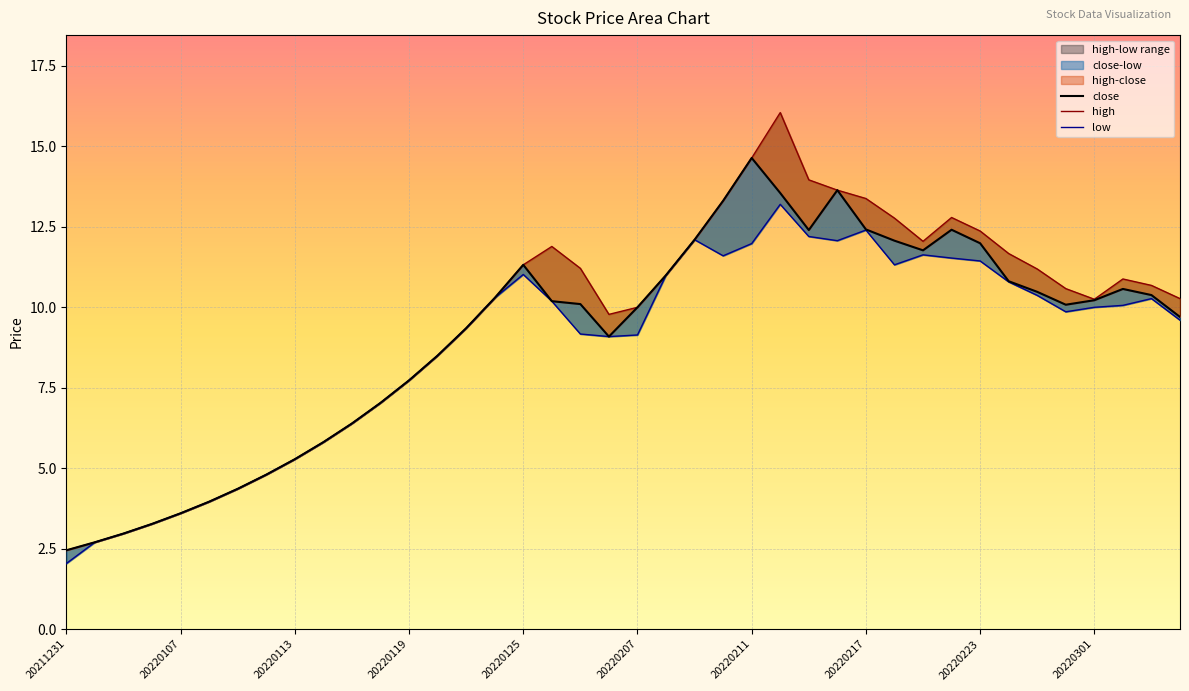

Which series has the largest range (max minus min)?

high